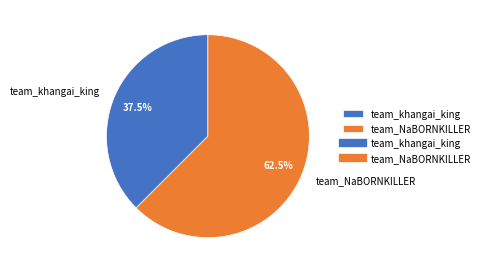

What is the ratio of the value at team_NaBORNKILLER to the value at team_khangai_king?

1.7